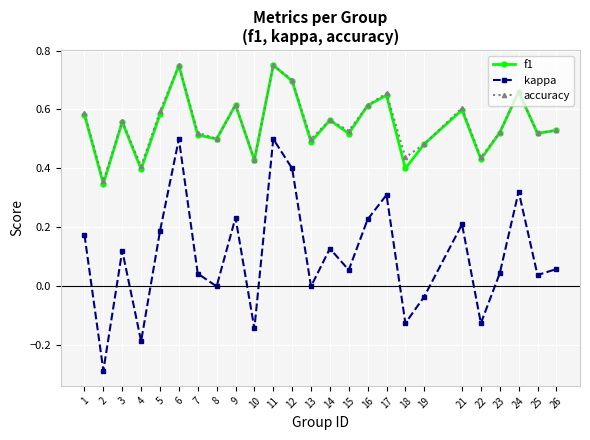

Where is the first local maximum for kappa?

3